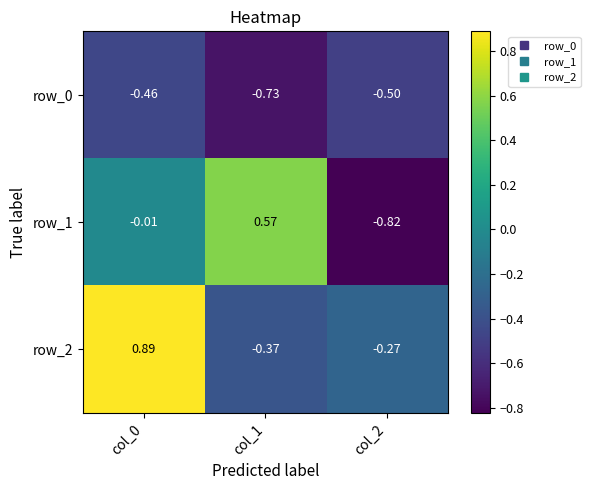

True or false: row_2 has a value of 1.6 at col_0.

False